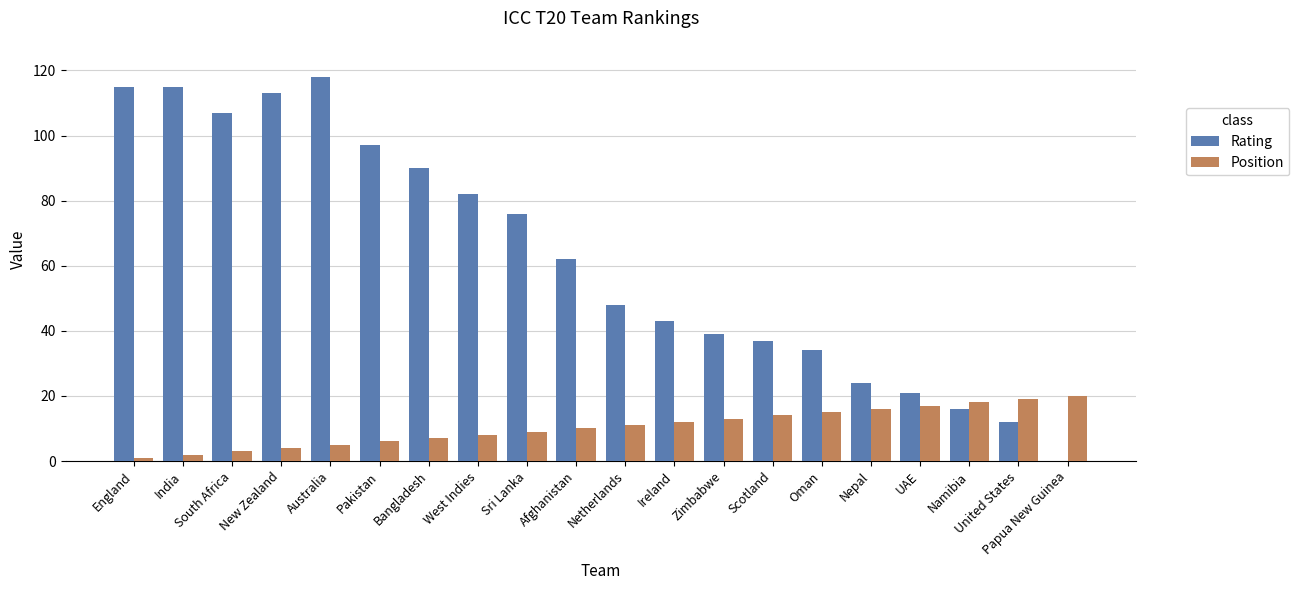

What is the sum of all Position values?

210